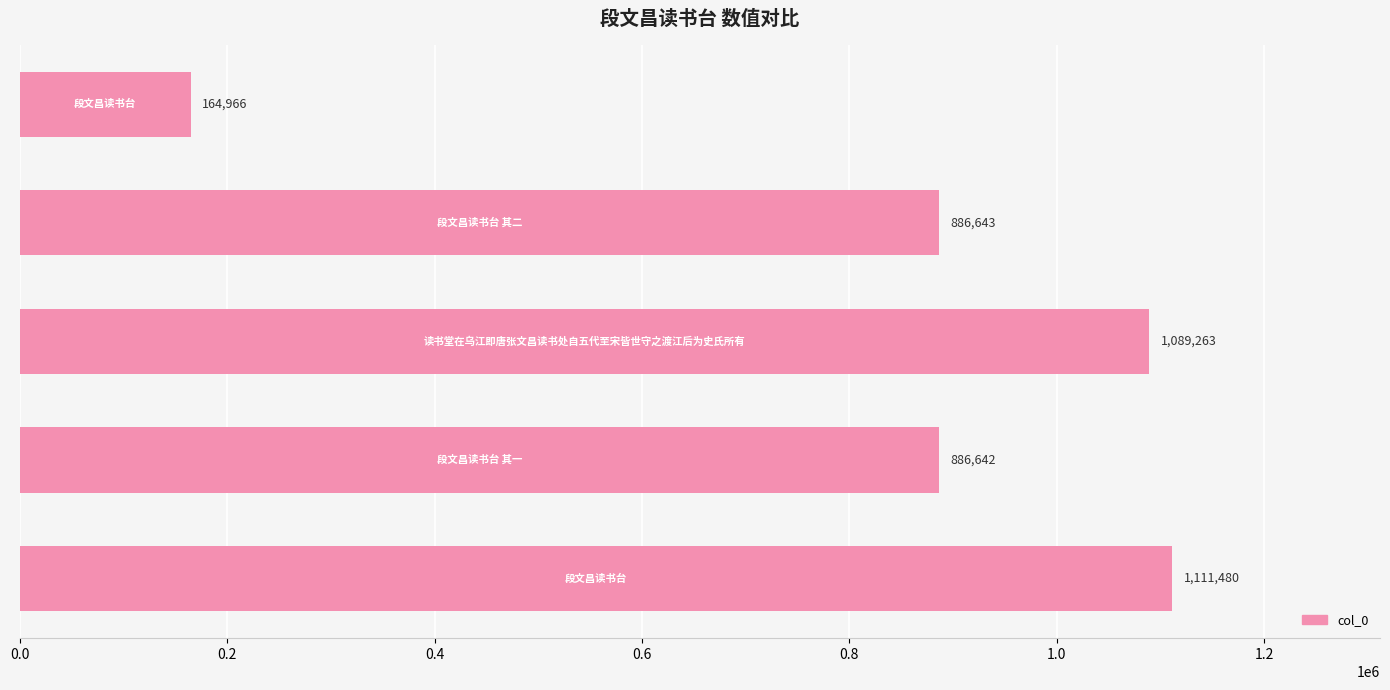

What is the smallest value displayed?

164966